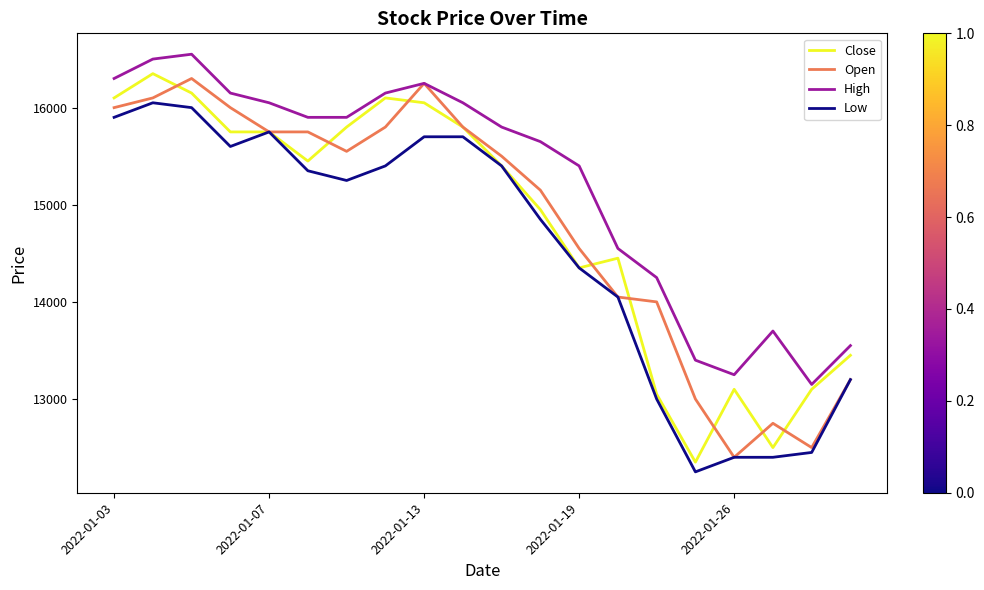

What is the minimum value for Low?

12250